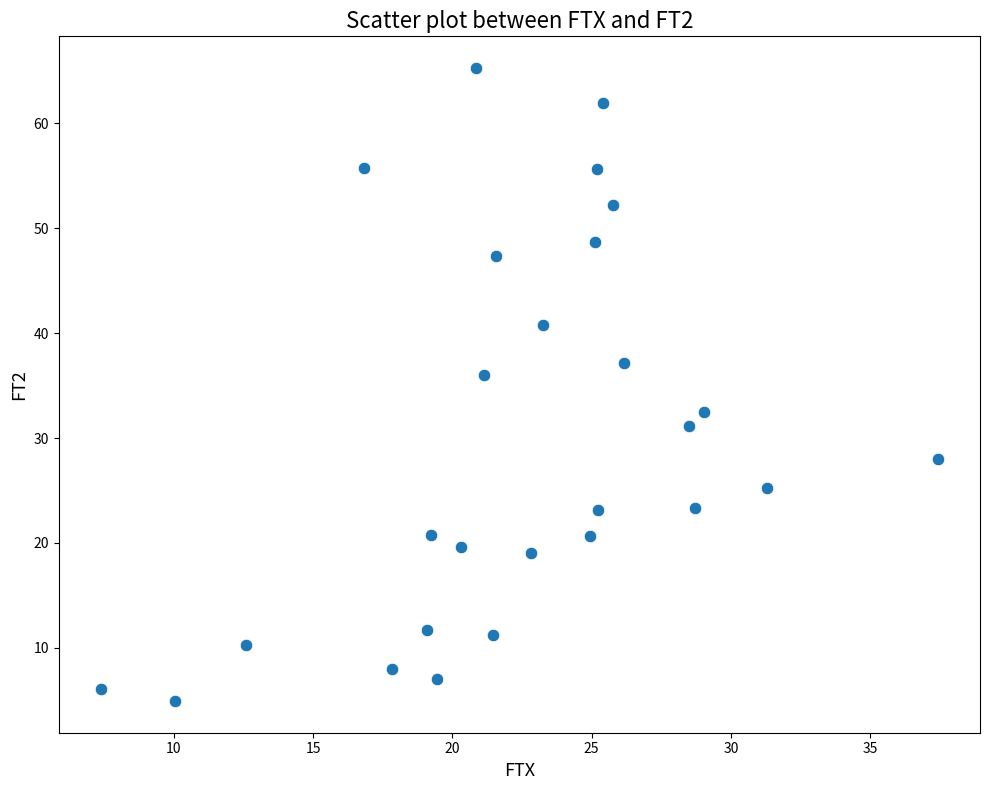

What Y value in the scatter plot is closest to 35?

36.0